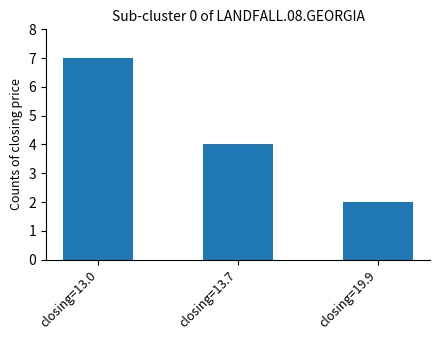

Which category has the highest value across all series?

closing=13.0